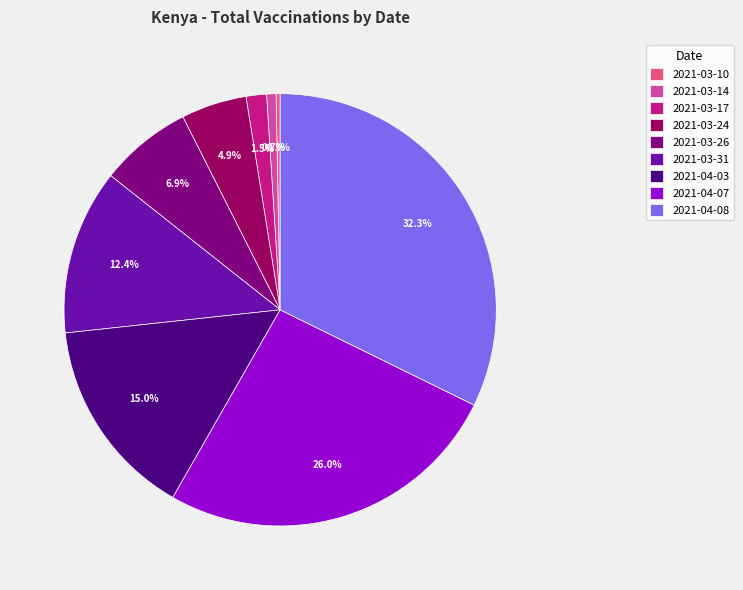

What percentage is the 2021-04-07 slice, to the nearest percent?

26%